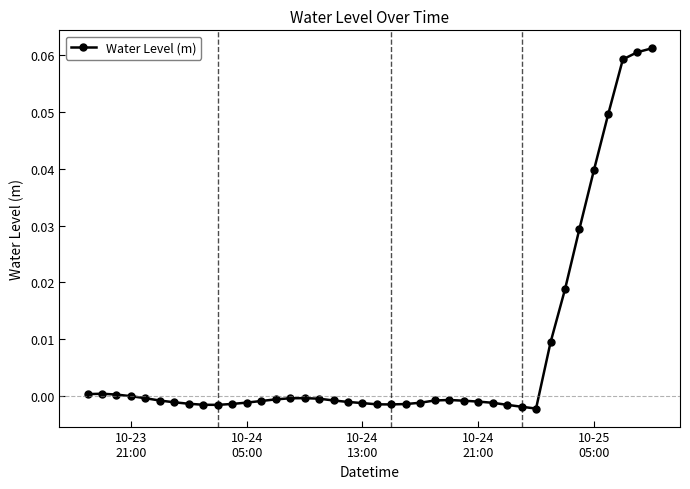

True or false: there are more than 0 points higher than both neighbors.

True